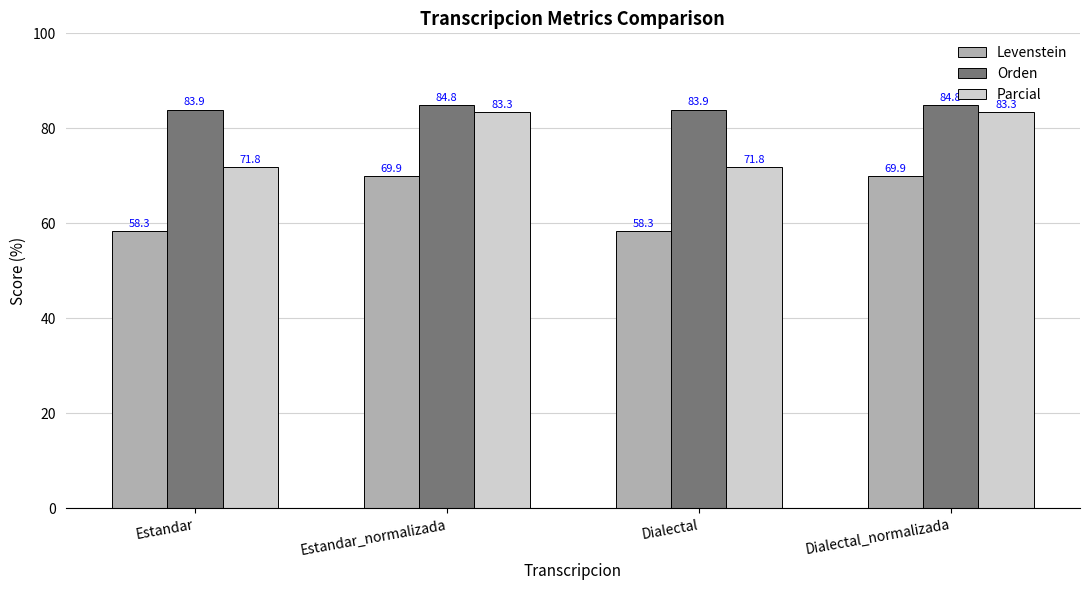

What value does the Levenstein series have at Dialectal?

58.3